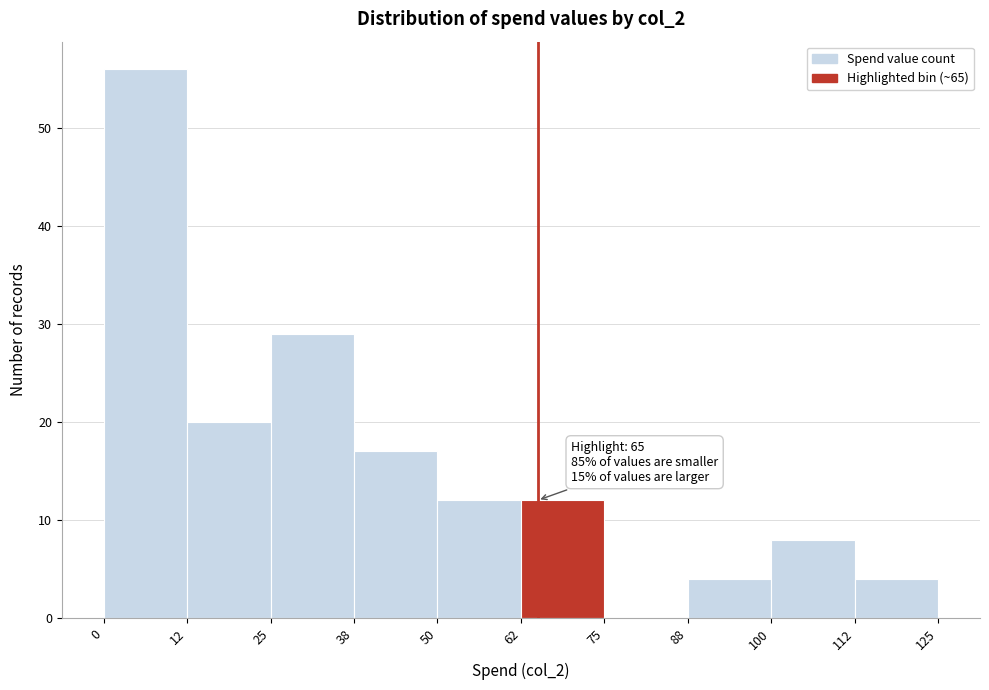

Over which range of the x-axis is the bar tallest?

0 to 12